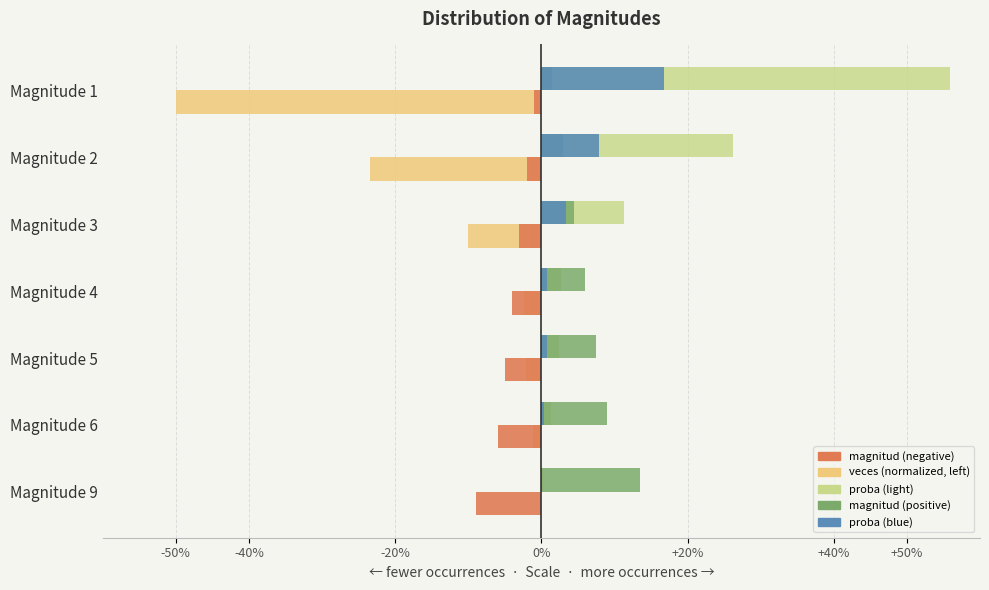

What is the sum of all proba (light) values?

100.0